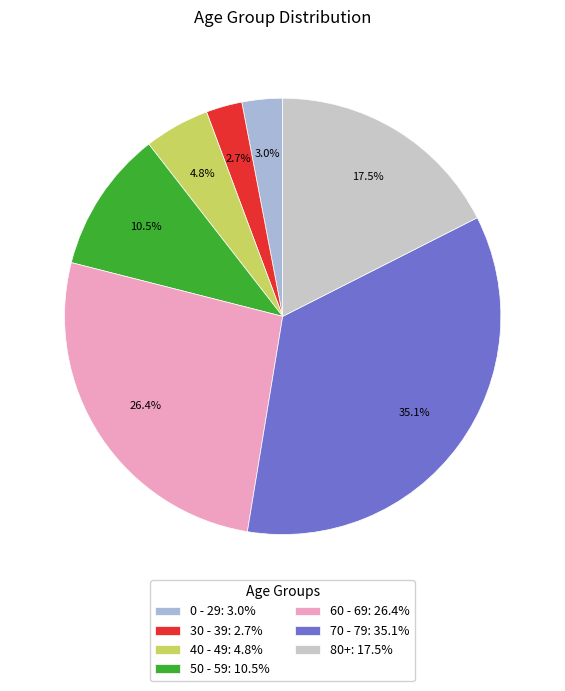

How many segments does this pie chart have?

7